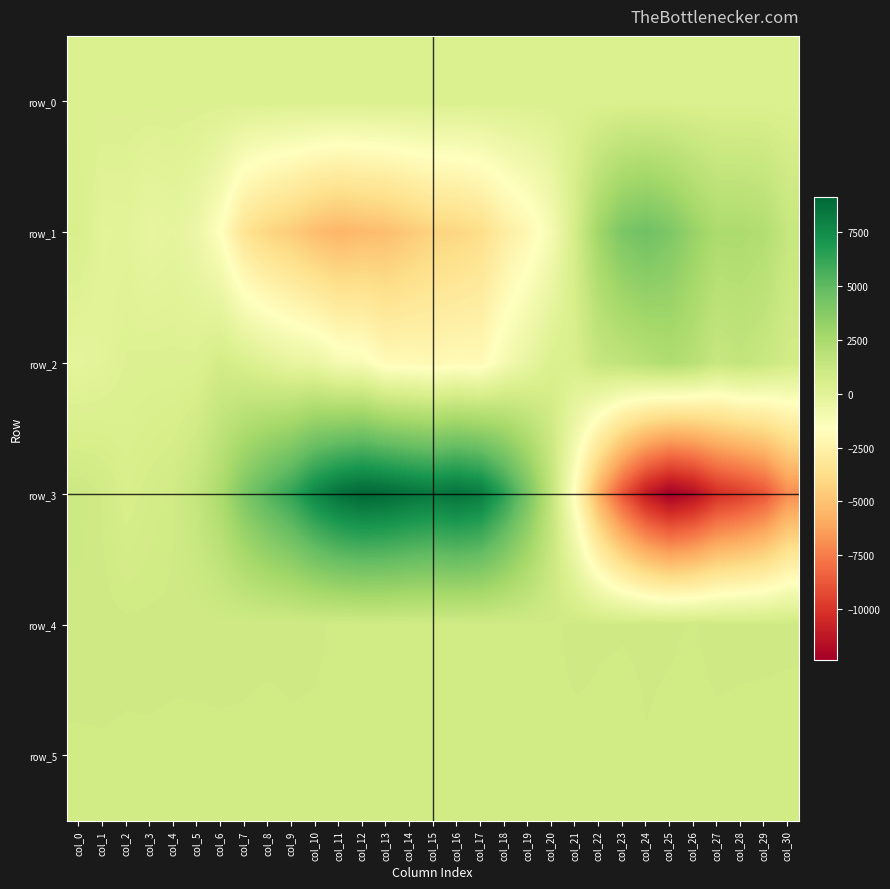

At which label does row_1 first exceed -579?

col_0